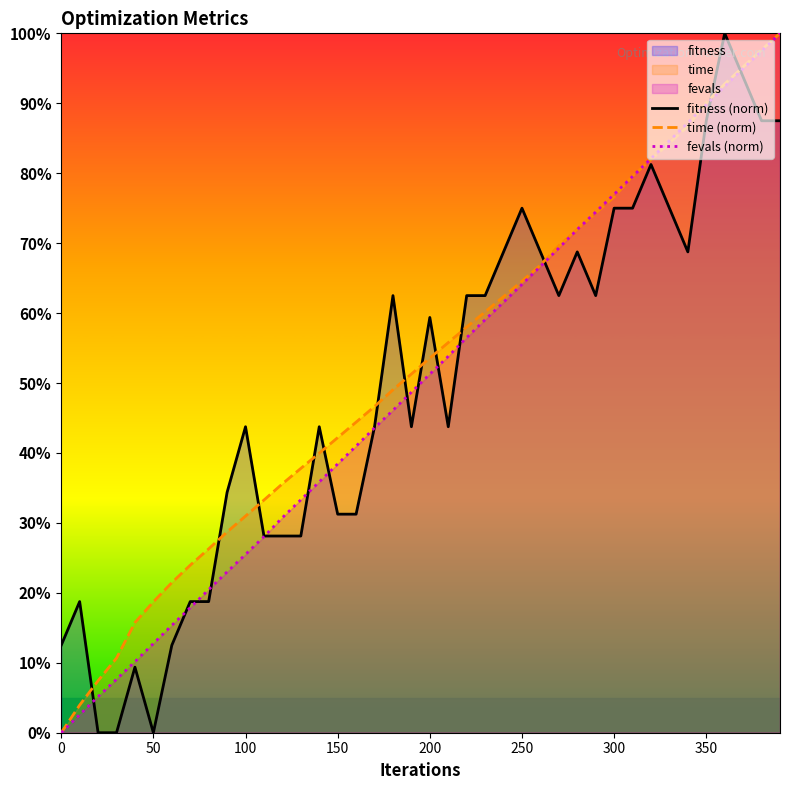

The fevals (norm) series shows 38.4 at 150. True or false?

True